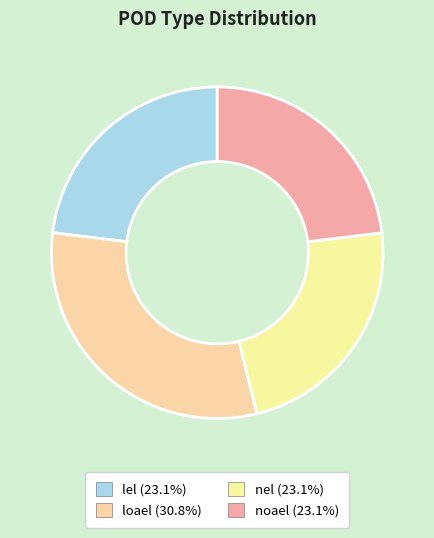

Does any single category account for the majority?

No